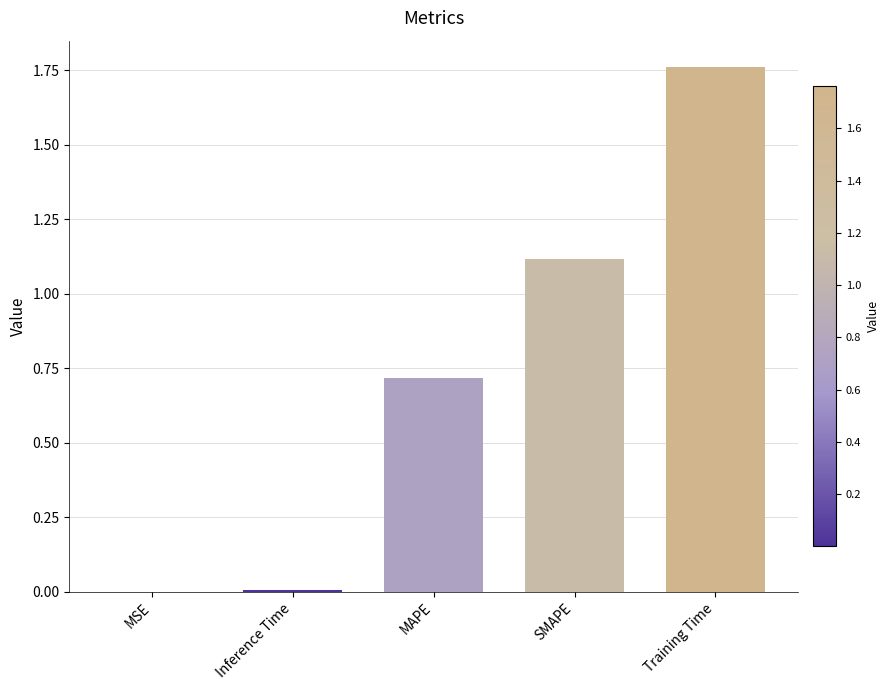

Which label corresponds to the largest value in the chart?

Training Time